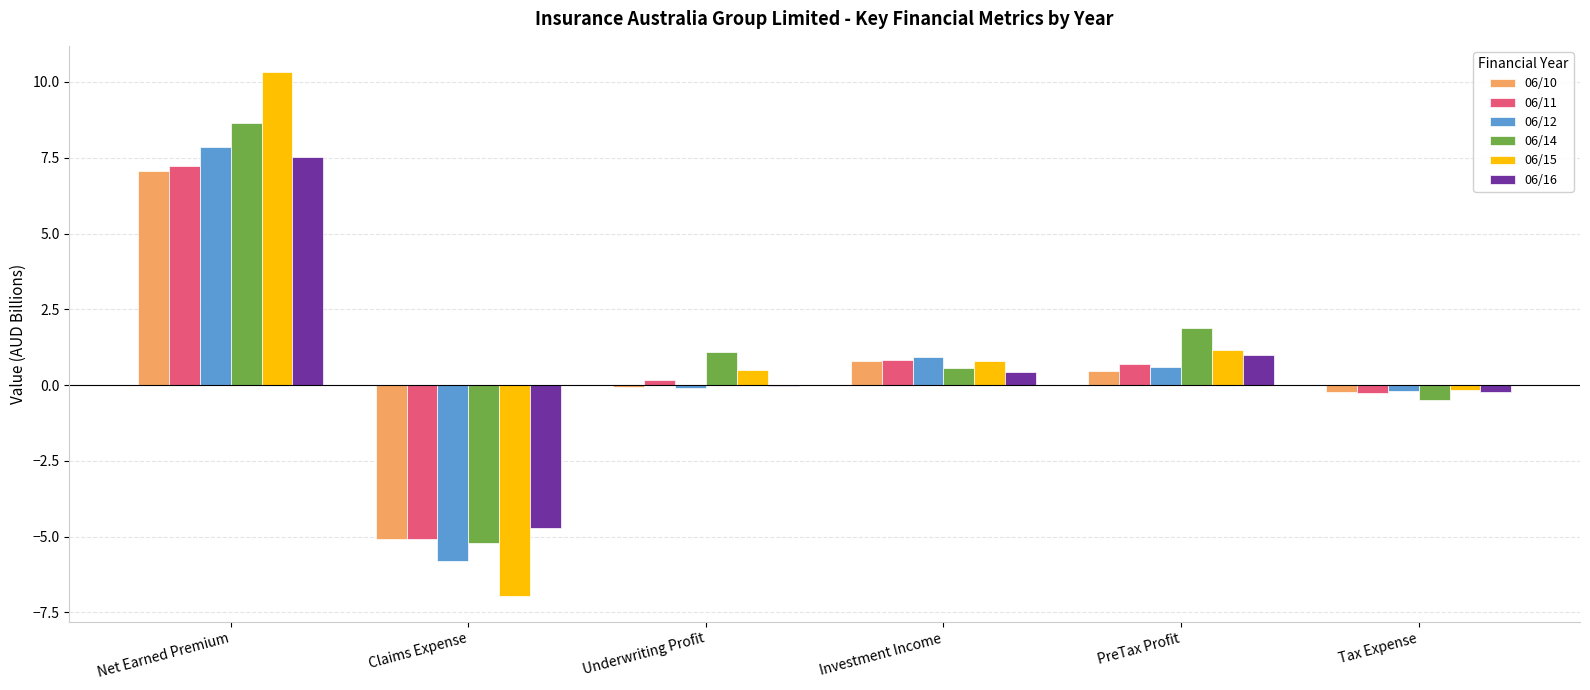

At which category is the sum across all series the highest?

Net Earned Premium